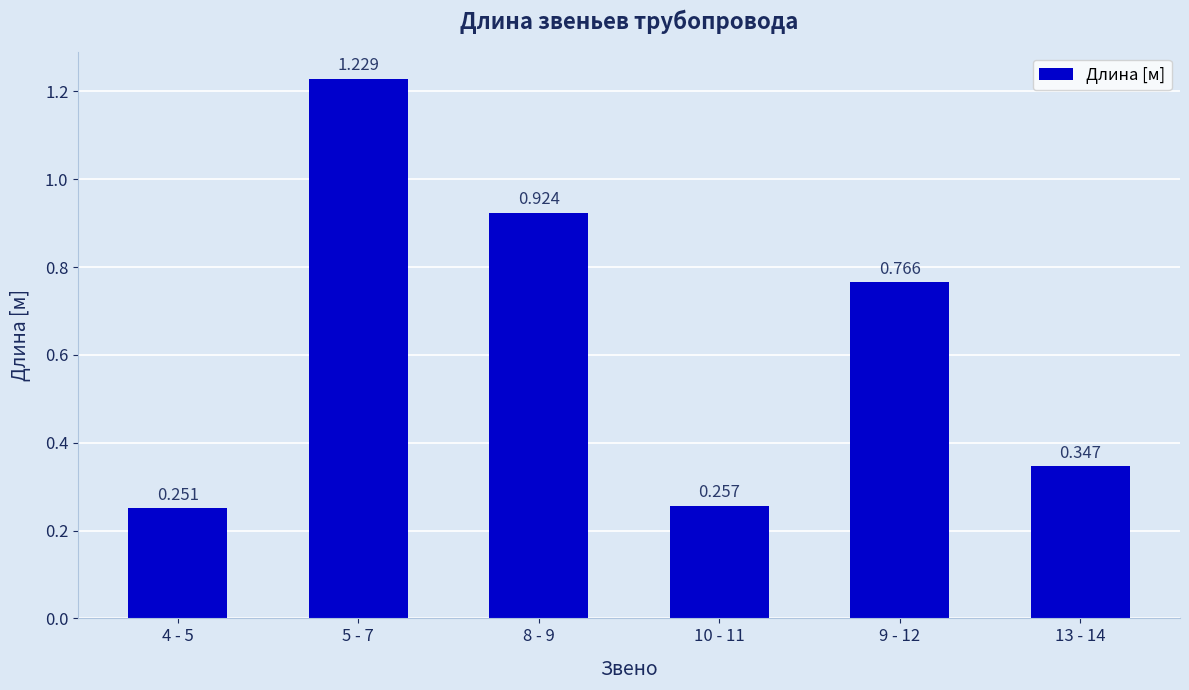

List the labels in order of value, smallest first.

4 - 5, 10 - 11, 13 - 14, 9 - 12, 8 - 9, 5 - 7